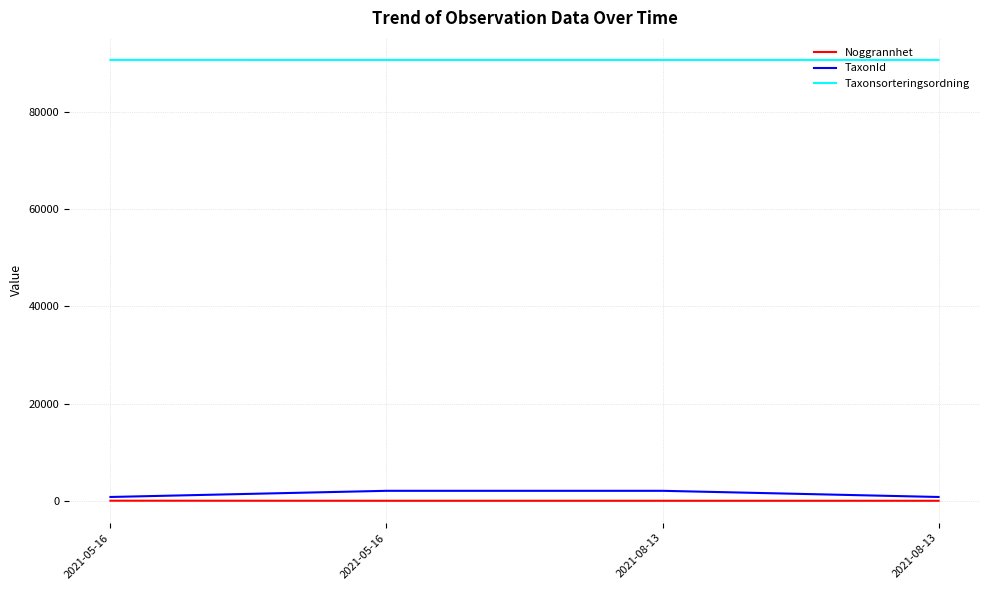

What is the difference between the highest and lowest values at 2021-08-13?

90651